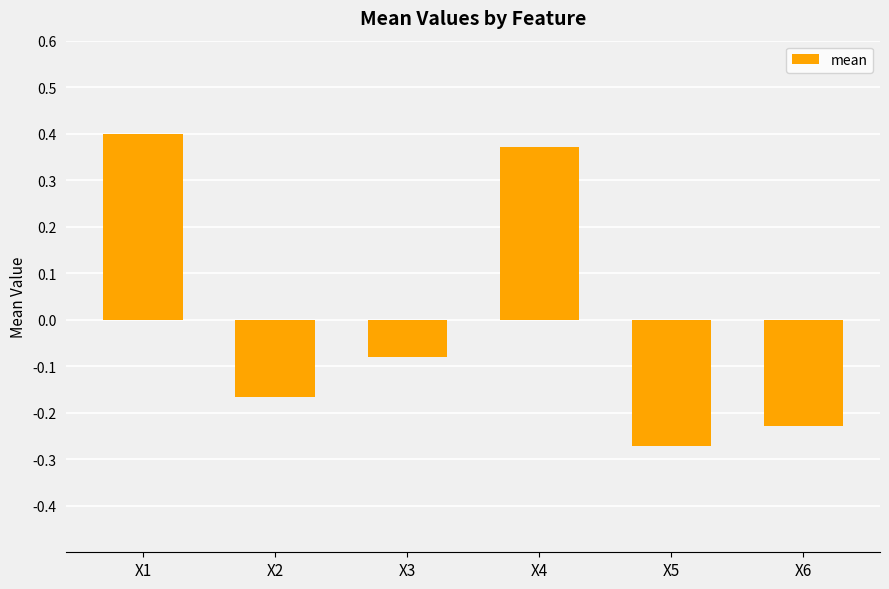

Which label corresponds to the smallest value in the chart?

X5